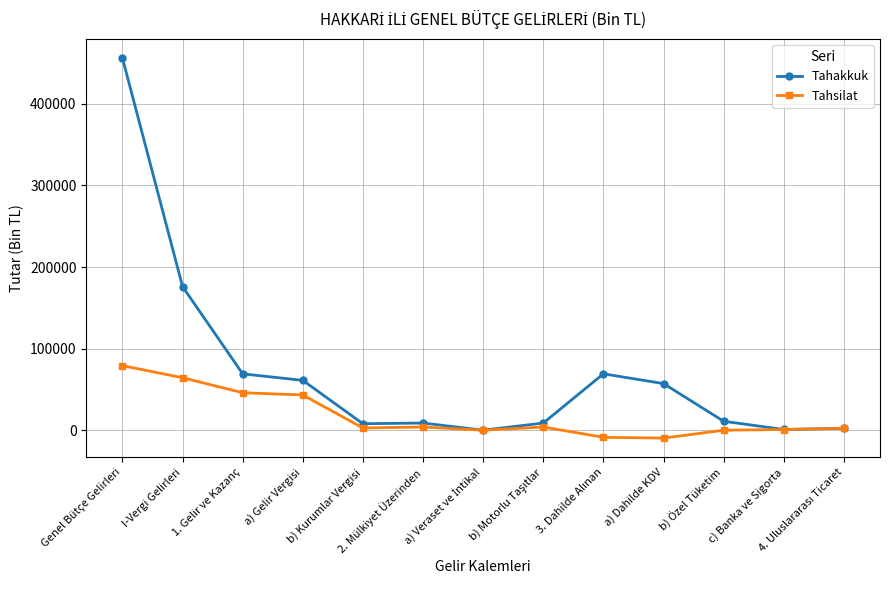

What is the label of the 4th point from the left?

a) Gelir Vergisi